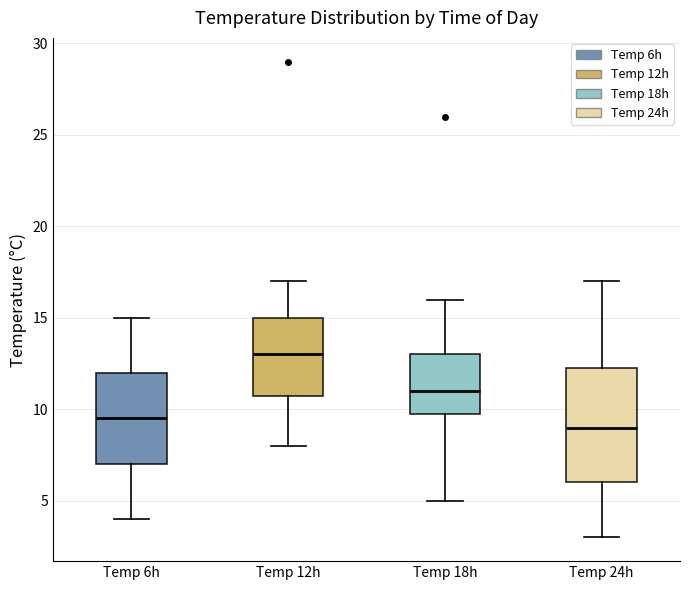

Where does the upper whisker of the box for Temp 12h end on the y-axis? The values are not printed on the chart, so give them approximately, as read against the axis.

17.0